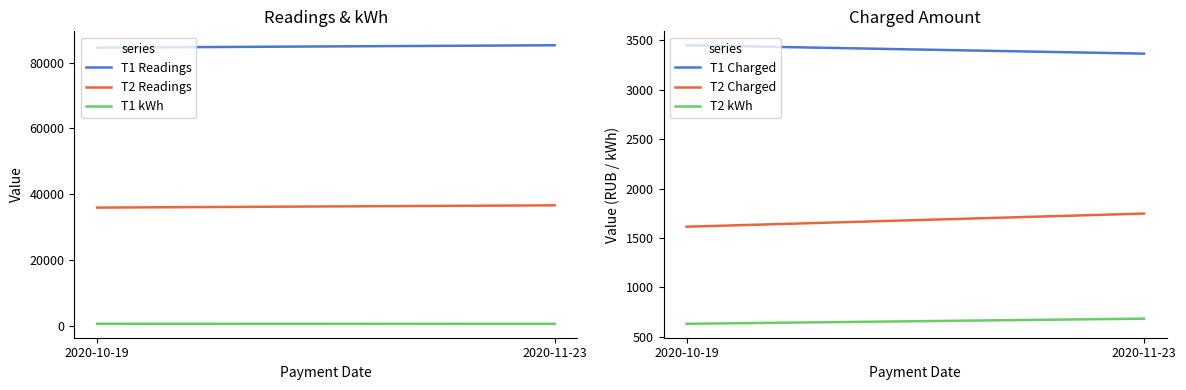

What is the greatest value displayed?

85262.0